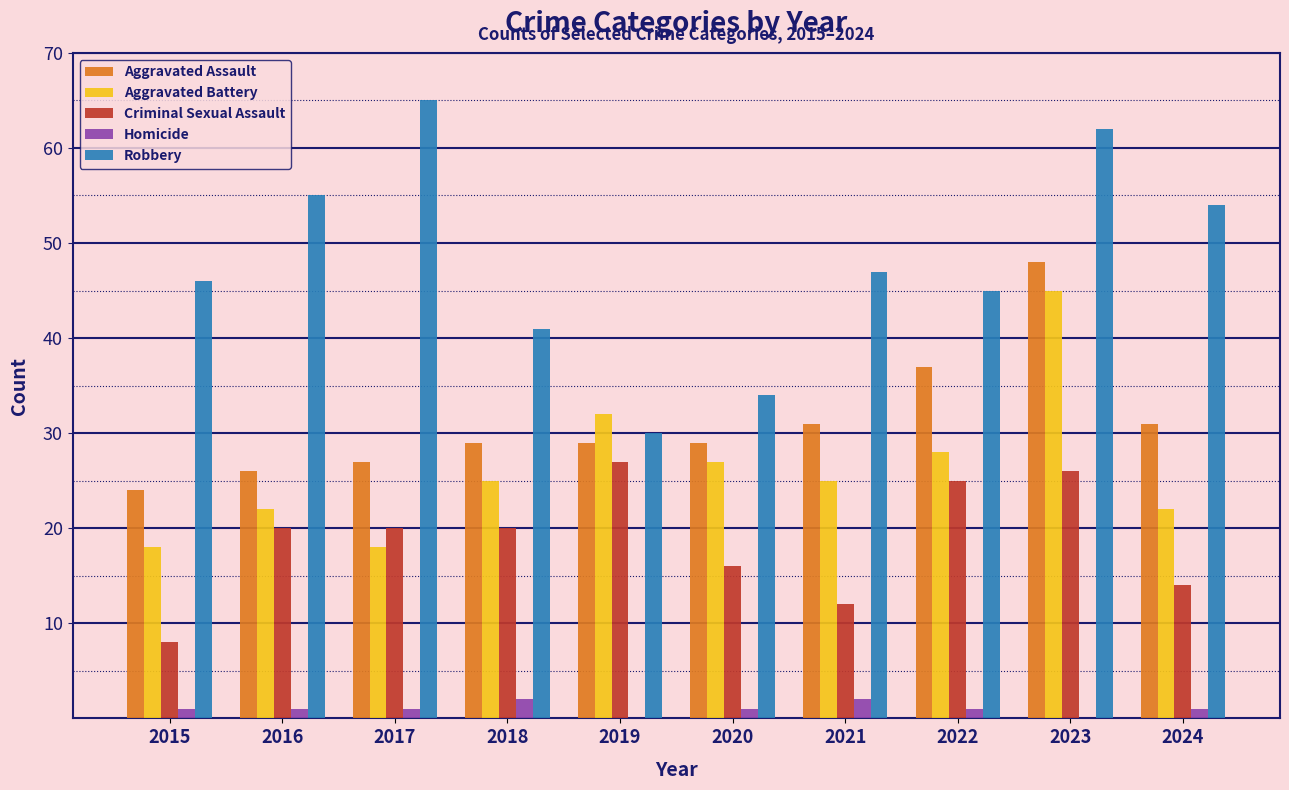

How many distinct data groups are displayed?

5